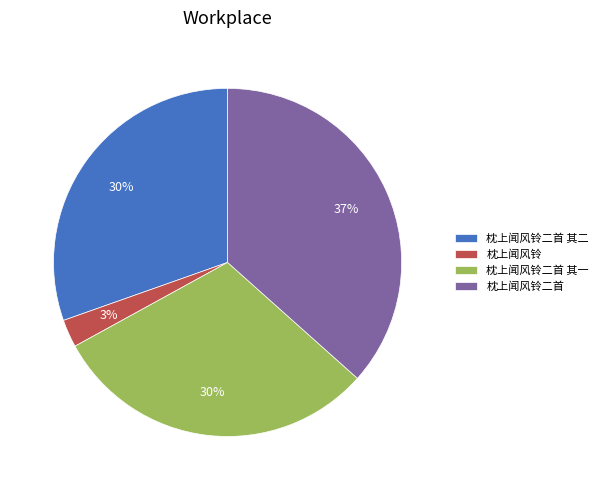

What is the ratio of the value at 枕上闻风铃二首 其二 to the value at 枕上闻风铃二首?

0.8